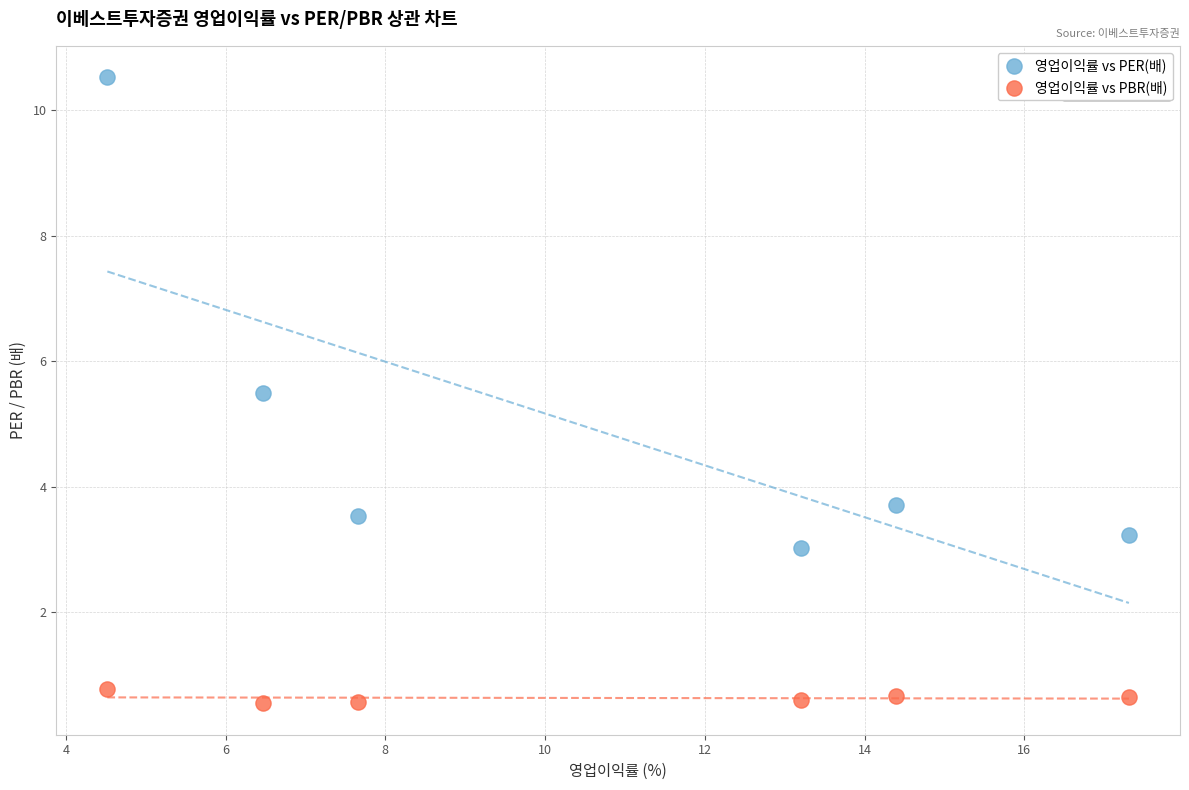

Across all data points, what is the average X value?

10.6